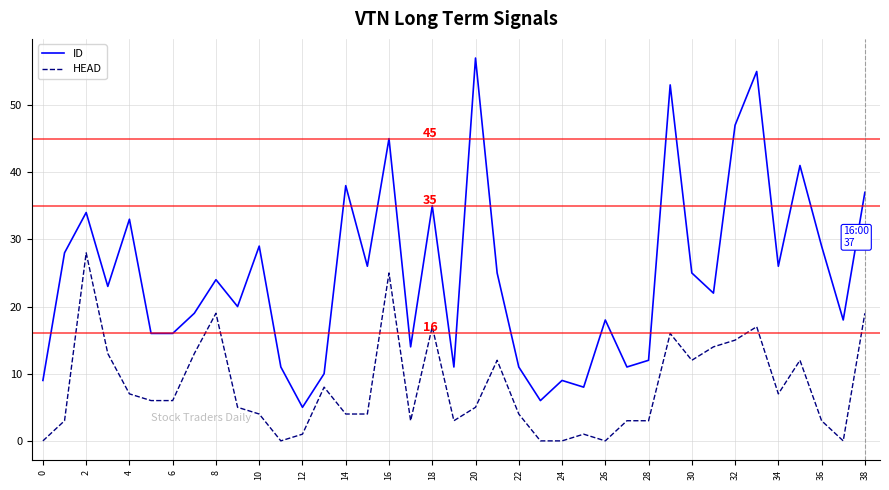

Which series has the widest spread of values?

ID